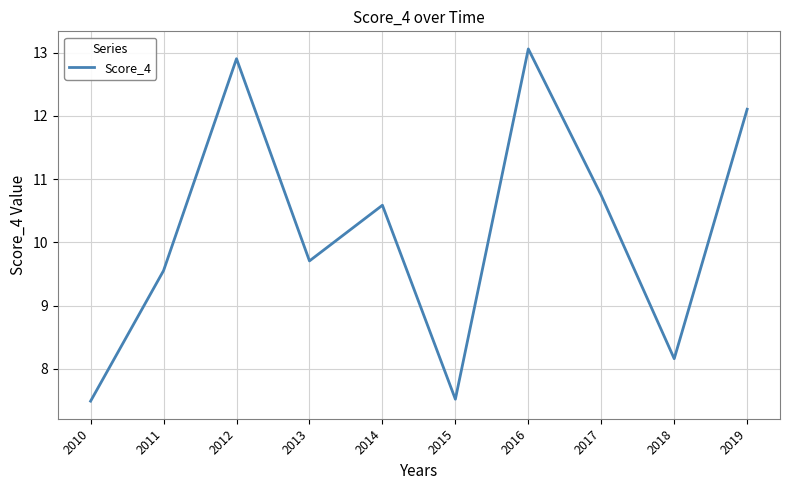

What is the sum of all values?

101.8